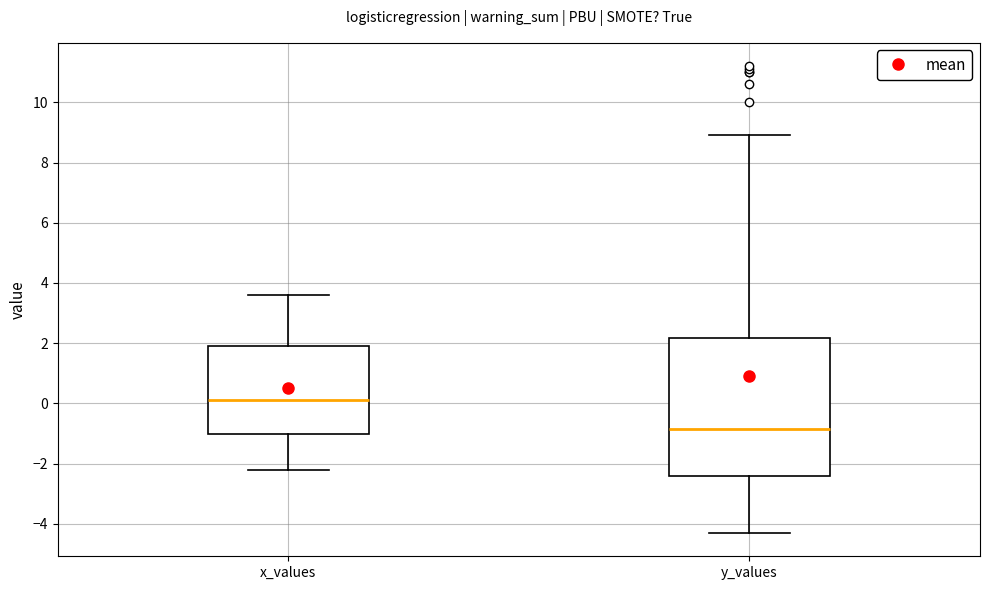

Reading left to right, transcribe this box plot: for each box, give where its median line is, the range the box spans, and where its two whiskers end, as read against the y-axis. The values are not printed on the chart, so give them approximately, as read against the axis.

x_values: median 0.2, box -1.0 to 2.0, whiskers -2.2 to 3.6
y_values: median -0.8, box -2.4 to 2.2, whiskers -4.2 to 9.0